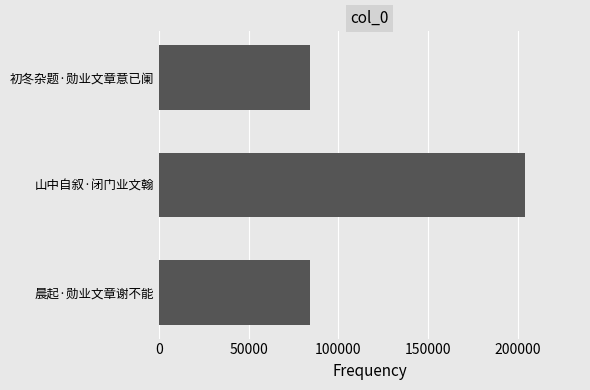

Between 山中自叙·闭门业文翰 and 初冬杂题·勋业文章意已阑, which is larger?

山中自叙·闭门业文翰